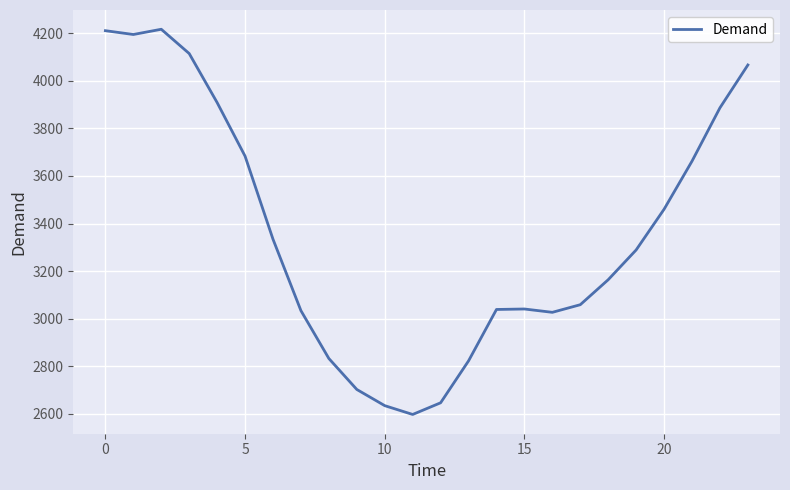

What is the difference between the second highest and second lowest values?

1575